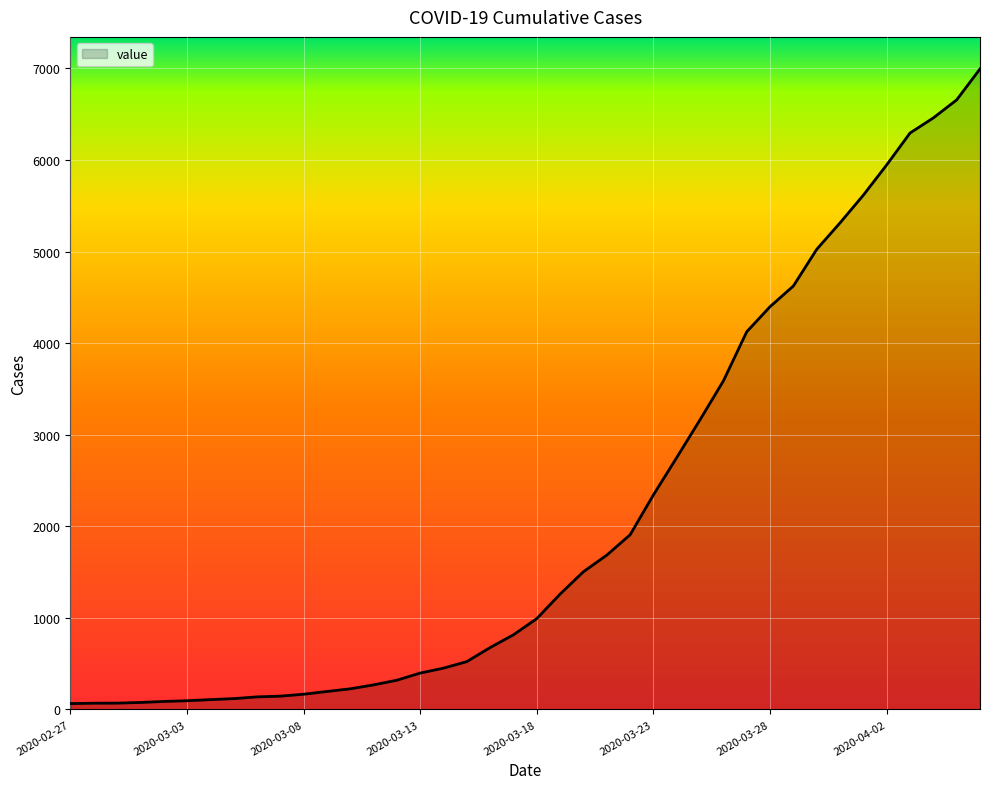

What is the difference between the maximum and minimum values?

6930